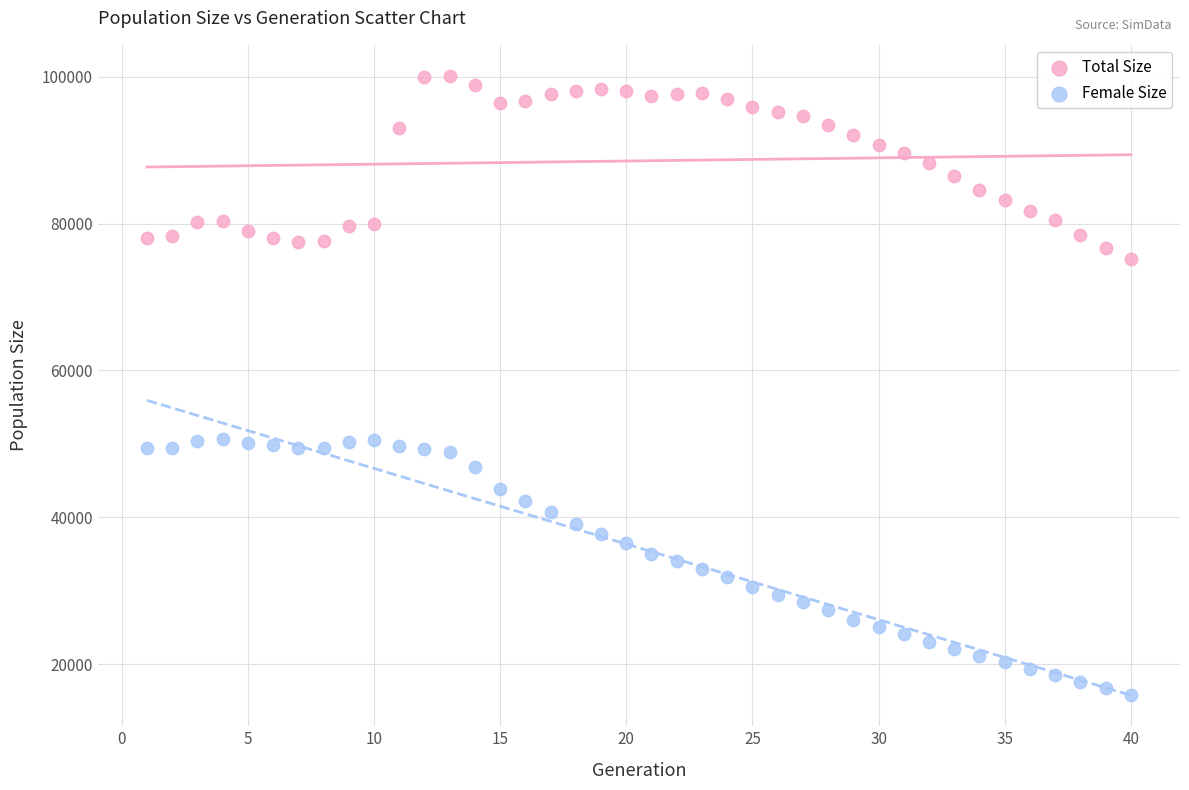

What is the X range (max minus min) for the scatter plot?

39